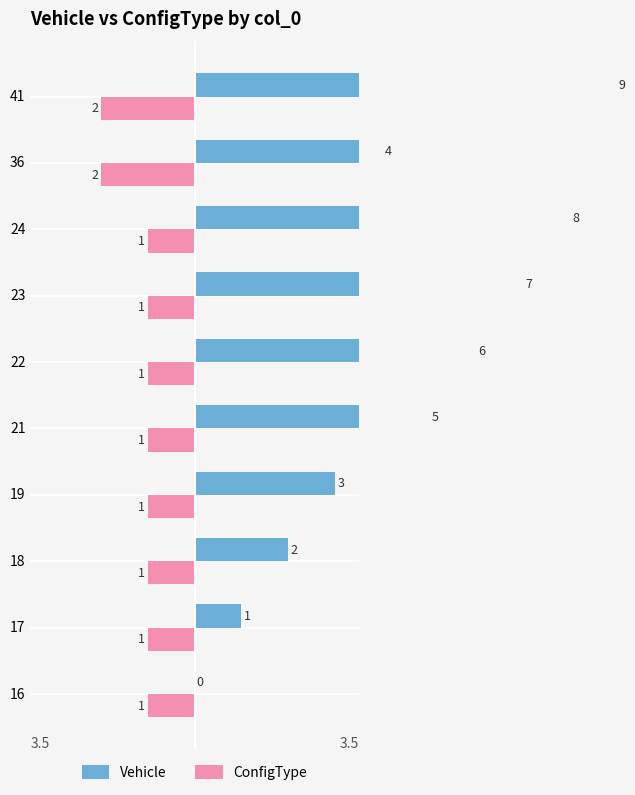

How many bars are there in total?

20